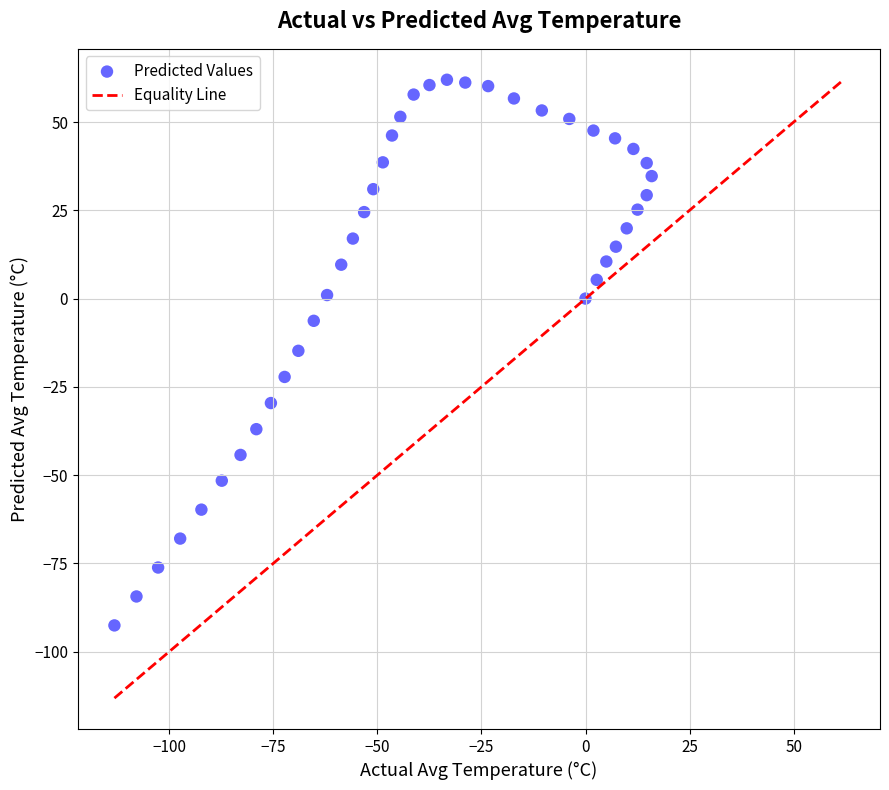

What is the range of Y values (max minus min)?

154.6